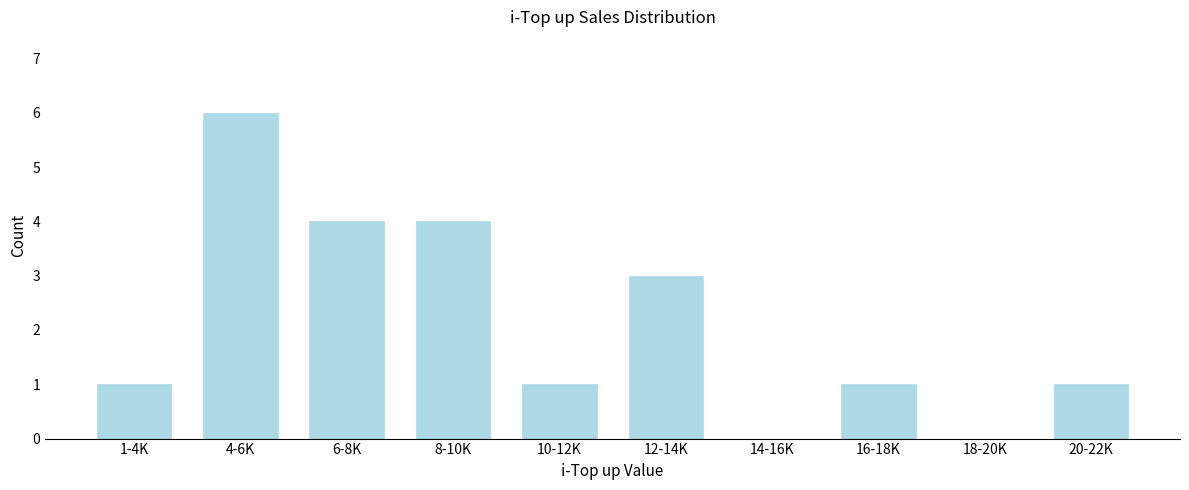

Reading left to right, what are all the values shown in this chart?

1-4K=1	4-6K=6	6-8K=4	8-10K=4	10-12K=1	12-14K=3	14-16K=0	16-18K=1	18-20K=0	20-22K=1